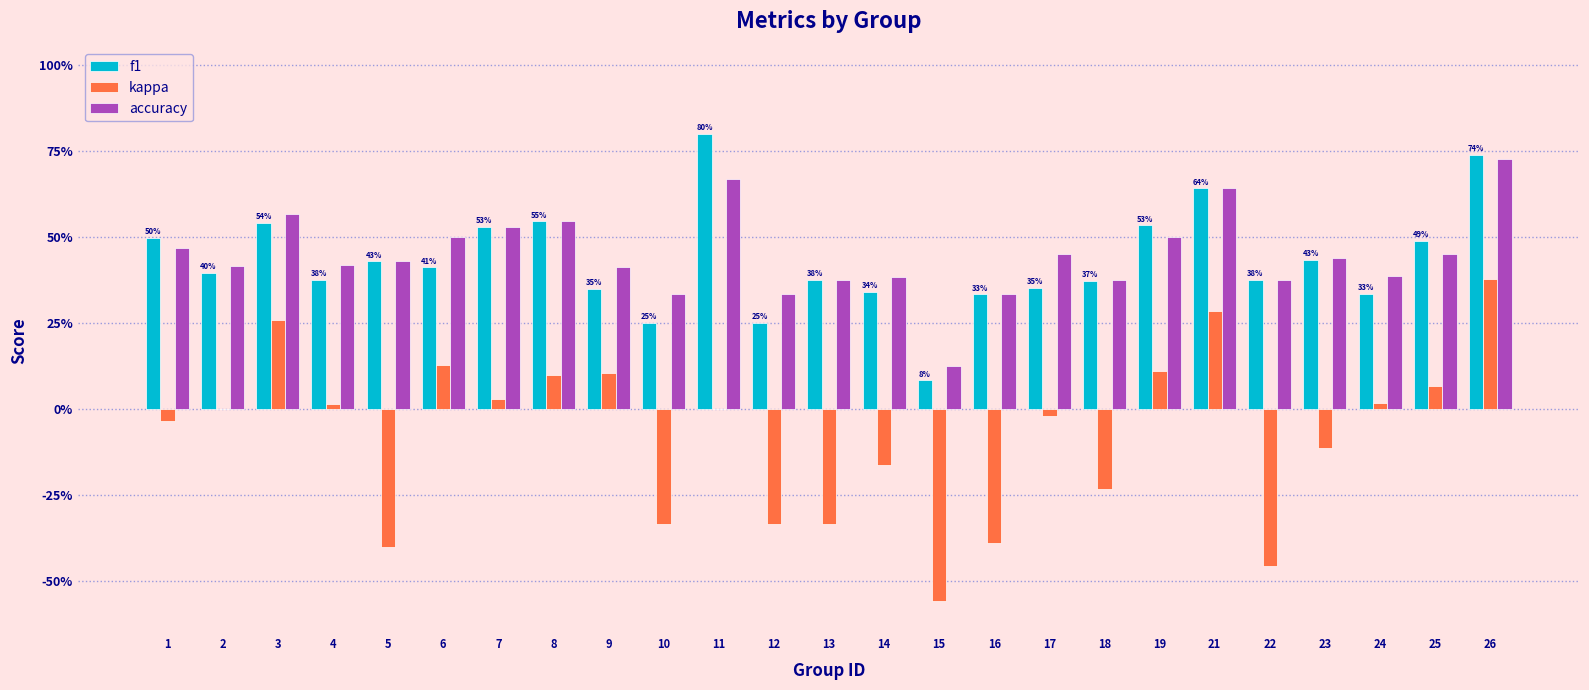

What are all the series names shown in the legend?

f1, kappa, accuracy